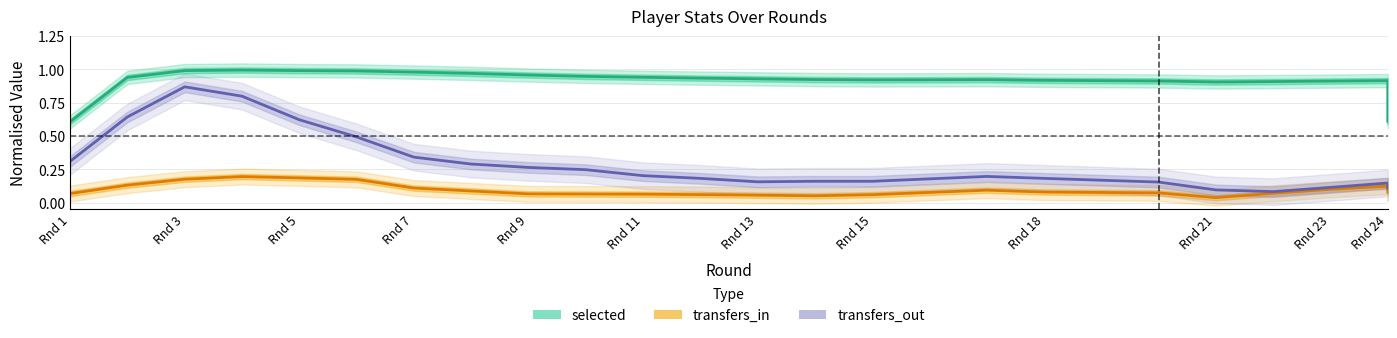

The selected series shows 0.3 at Rnd 24. True or false?

False